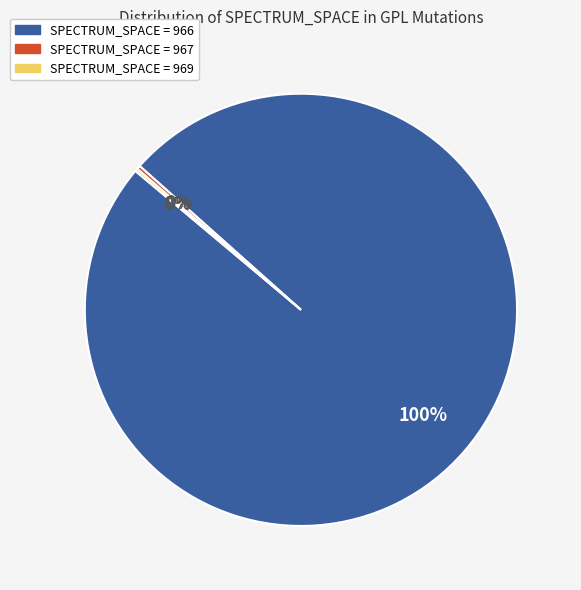

Between SPECTRUM_SPACE = 967 and SPECTRUM_SPACE = 966, which is larger?

SPECTRUM_SPACE = 966